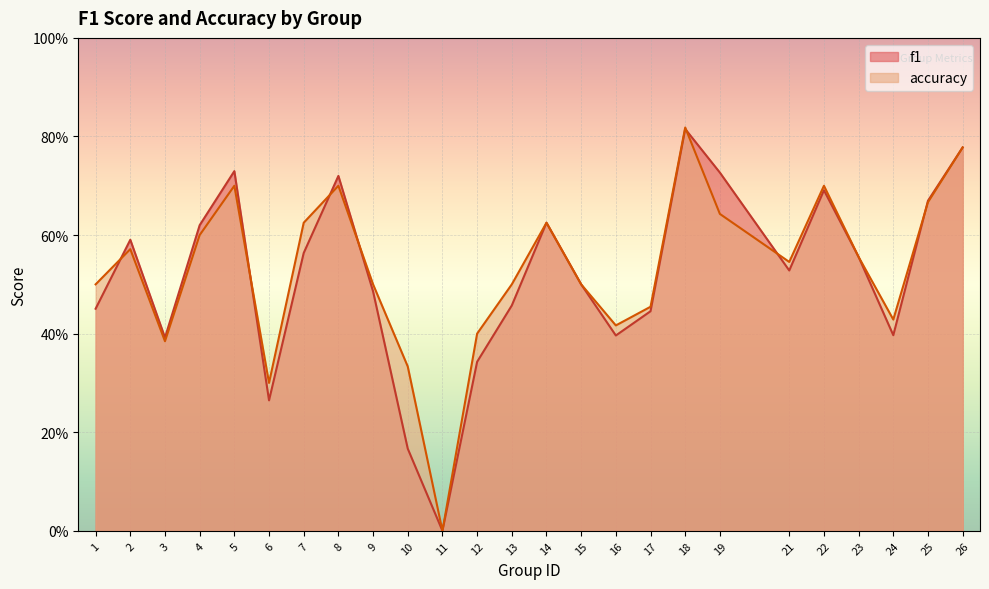

Between 13 and 1, which is larger?

13